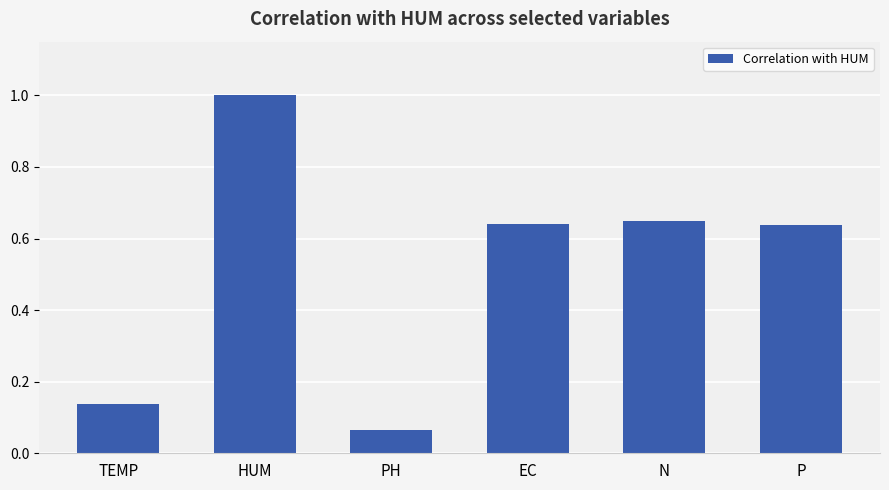

How many bars are there in total?

6